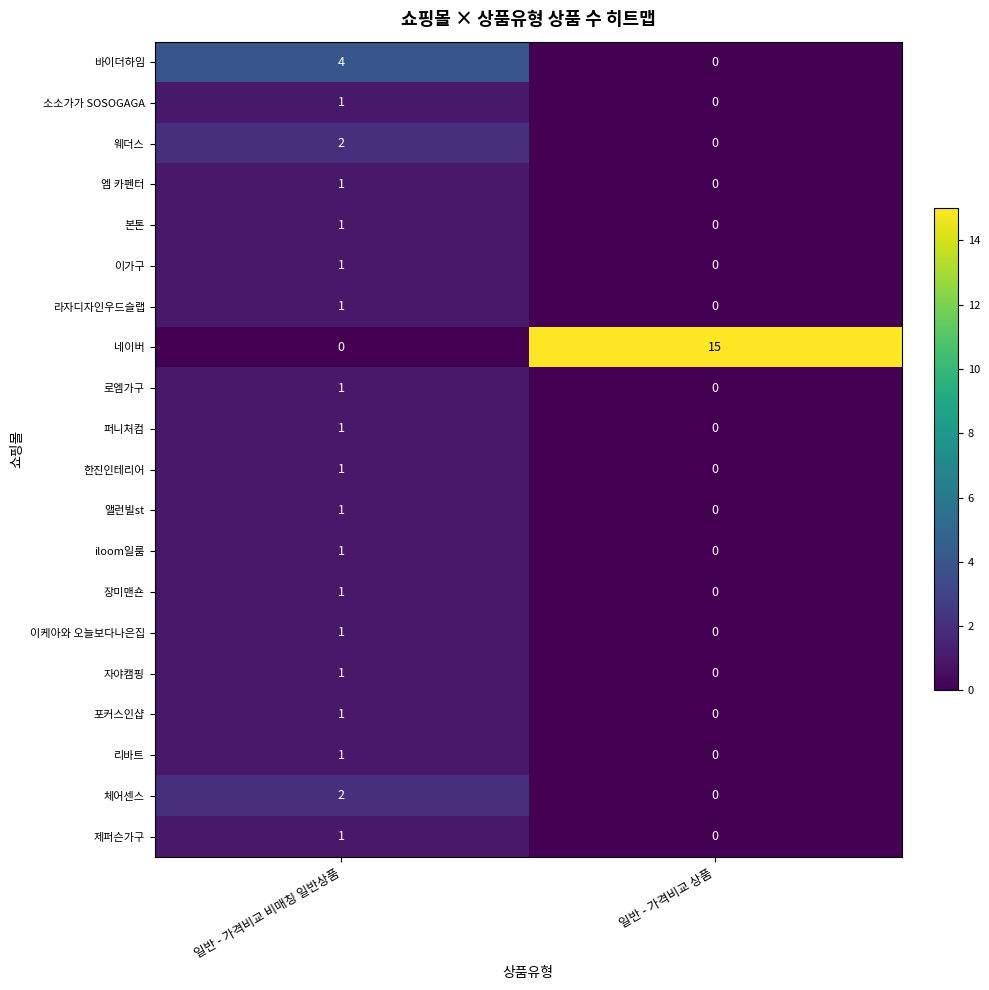

What is the sum of the 네이버 values at 일반 - 가격비교 상품 and 일반 - 가격비교 비매칭 일반상품?

15